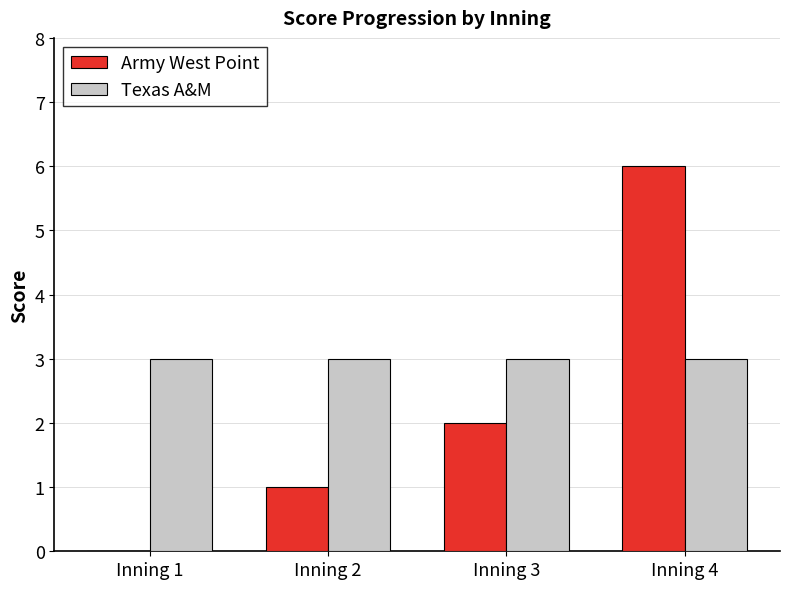

What is the difference between the Army West Point values at Inning 3 and Inning 4?

4